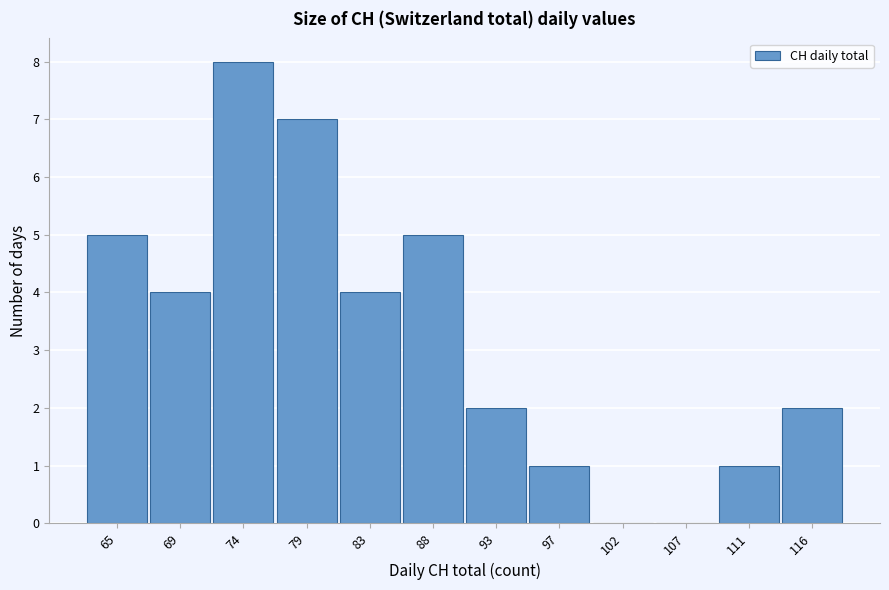

Reading left to right, what are all the values shown in this chart?

65=5	69=4	74=8	79=7	83=4	88=5	93=2	97=1	102=0	107=0	111=1	116=2